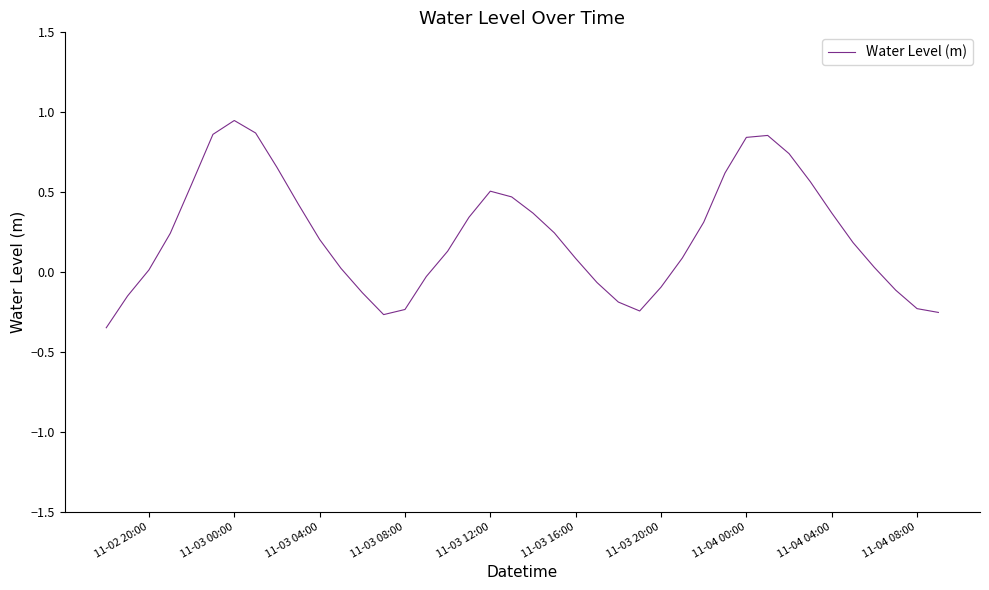

What is the difference between the maximum and minimum values?

1.3